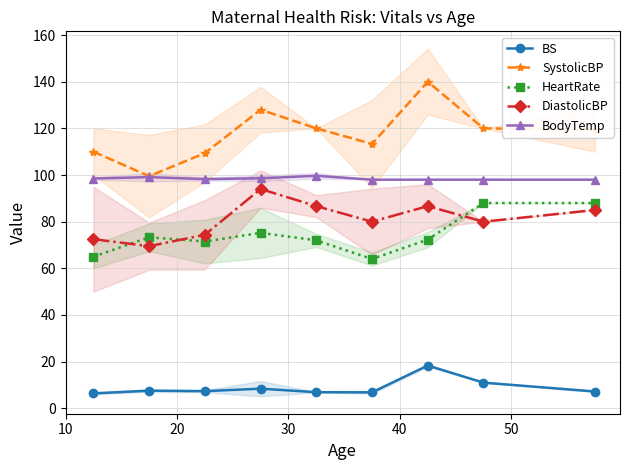

True or false: HeartRate and BS cross at least once.

False